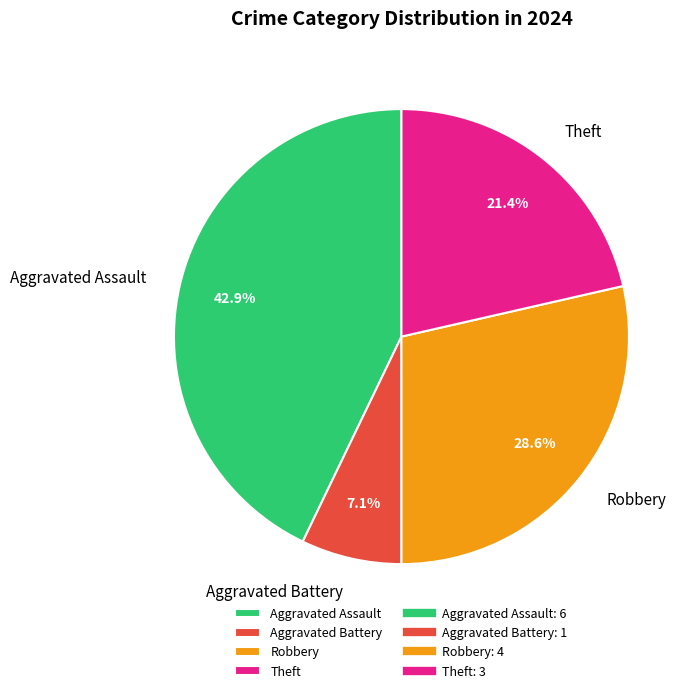

Rank the categories by value from lowest to highest.

Aggravated Battery, Theft, Robbery, Aggravated Assault